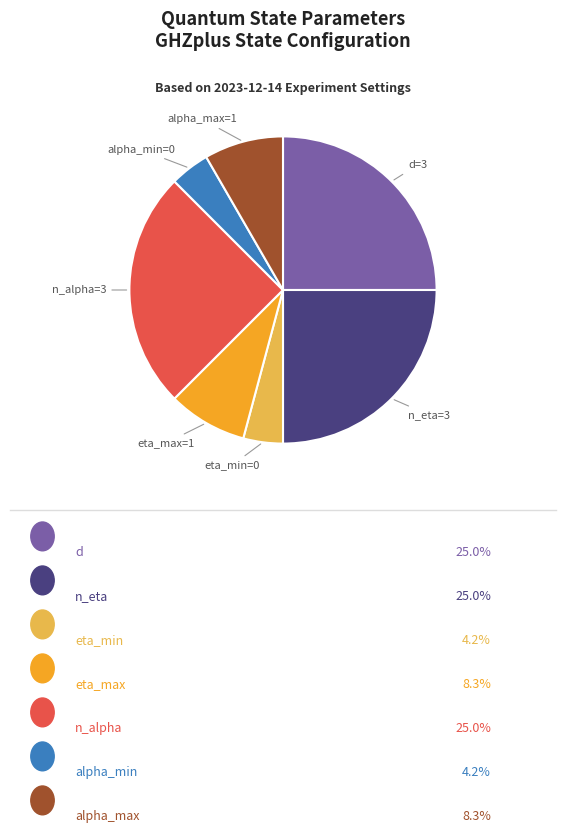

How many slices are in this pie chart?

7